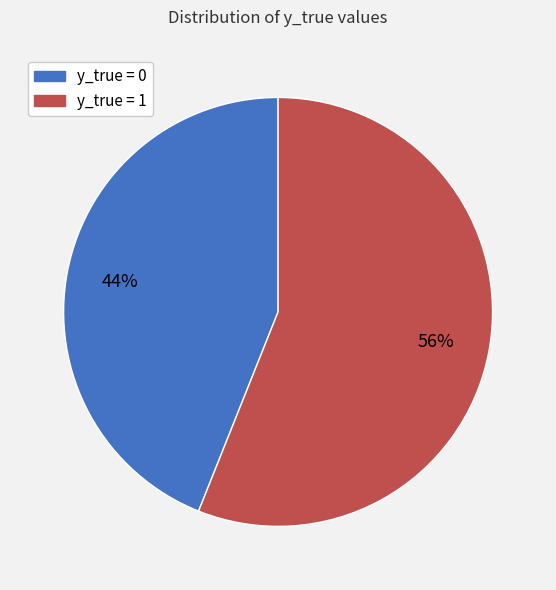

To the nearest percent, what is the difference between the largest and smallest slice percentages?

12%